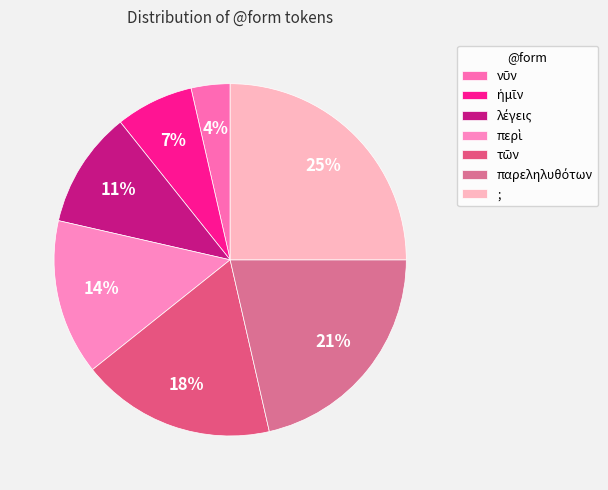

Rank the categories by value from lowest to highest.

νῦν, ἡμῖν, λέγεις, περὶ, τῶν, παρεληλυθότων, ;